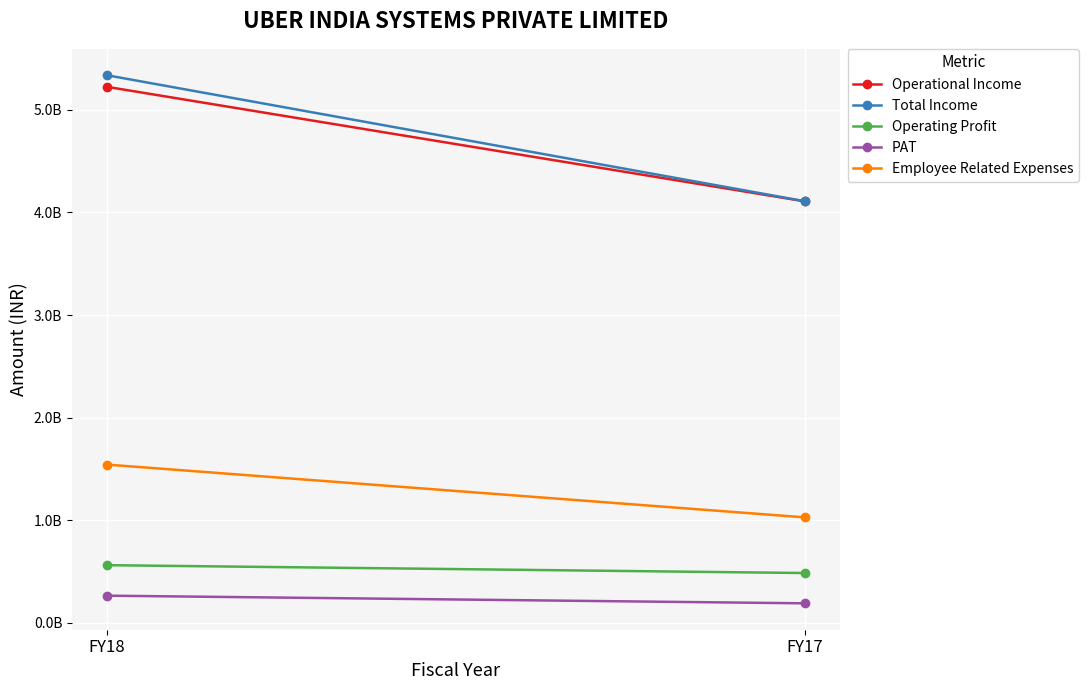

What is the smallest value displayed?

190115756